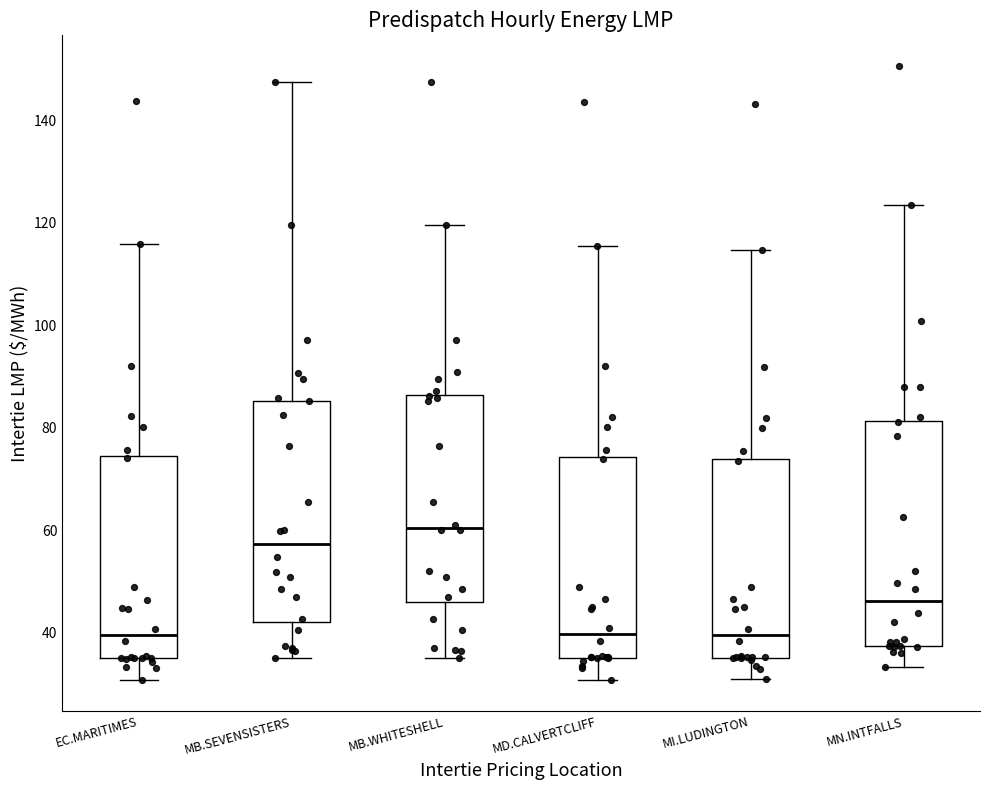

Reading left to right, transcribe this box plot: for each box, give where its median line is, the range the box spans, and where its two whiskers end, as read against the y-axis. The values are not printed on the chart, so give them approximately, as read against the axis.

EC.MARITIMES: median 40, box 36 to 74, whiskers 30 to 116
MB.SEVENSISTERS: median 58, box 42 to 86, whiskers 36 to 148
MB.WHITESHELL: median 60, box 46 to 86, whiskers 36 to 120
MD.CALVERTCLIFF: median 40, box 36 to 74, whiskers 30 to 116
MI.LUDINGTON: median 40, box 36 to 74, whiskers 30 to 114
MN.INTFALLS: median 46, box 38 to 82, whiskers 34 to 124